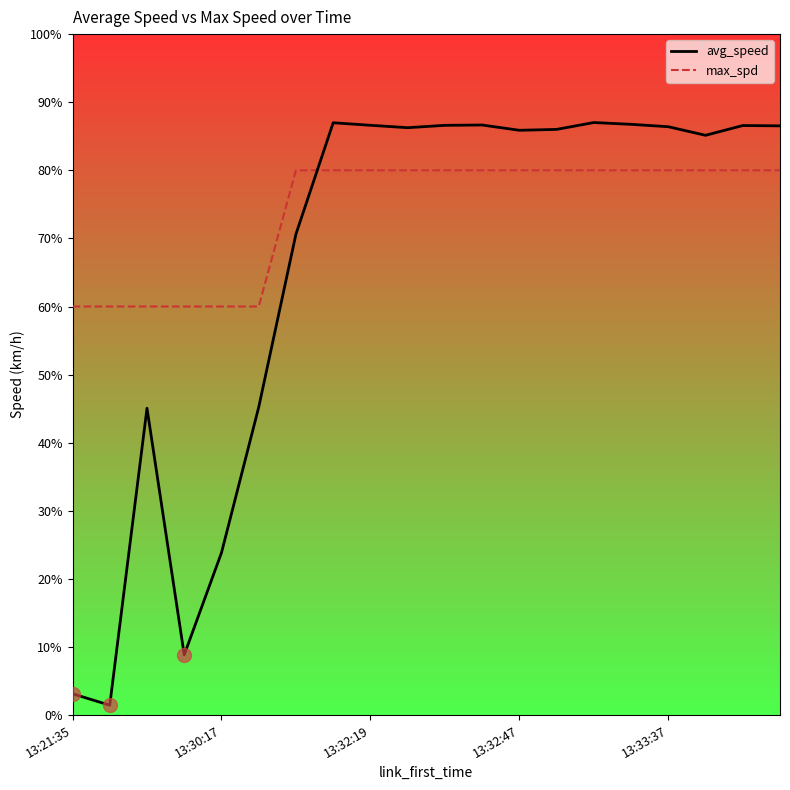

List the series in order of their overall mean, highest first.

max_spd, avg_speed